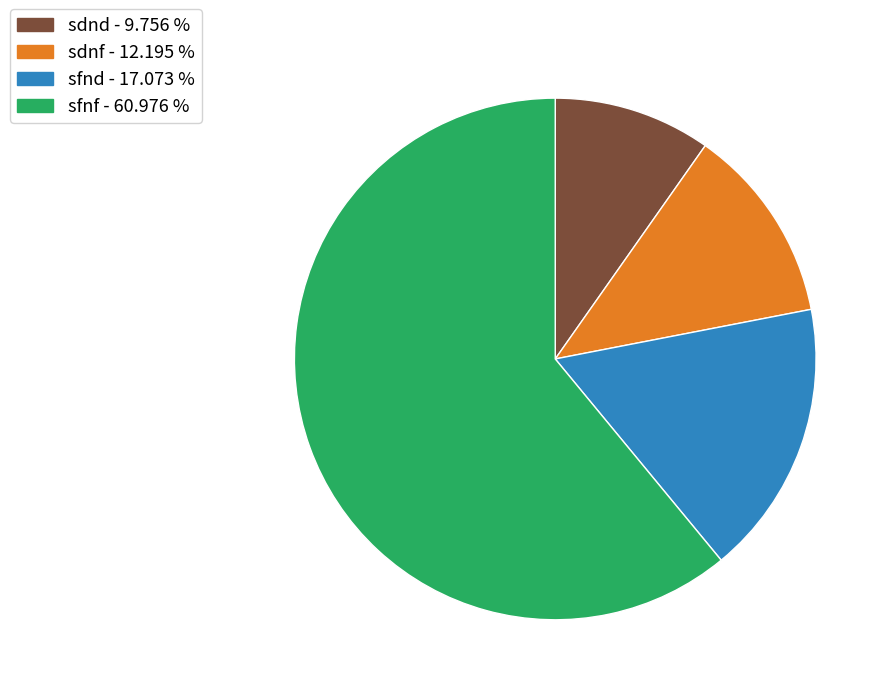

Which slice is the largest?

sfnf